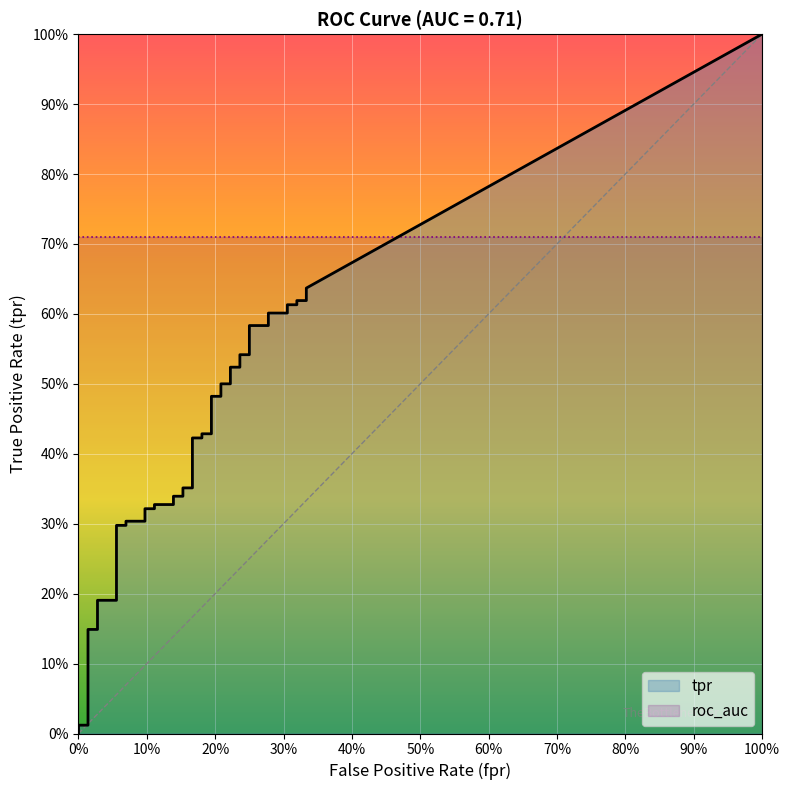

What is the label of the 36th point from the left?

35